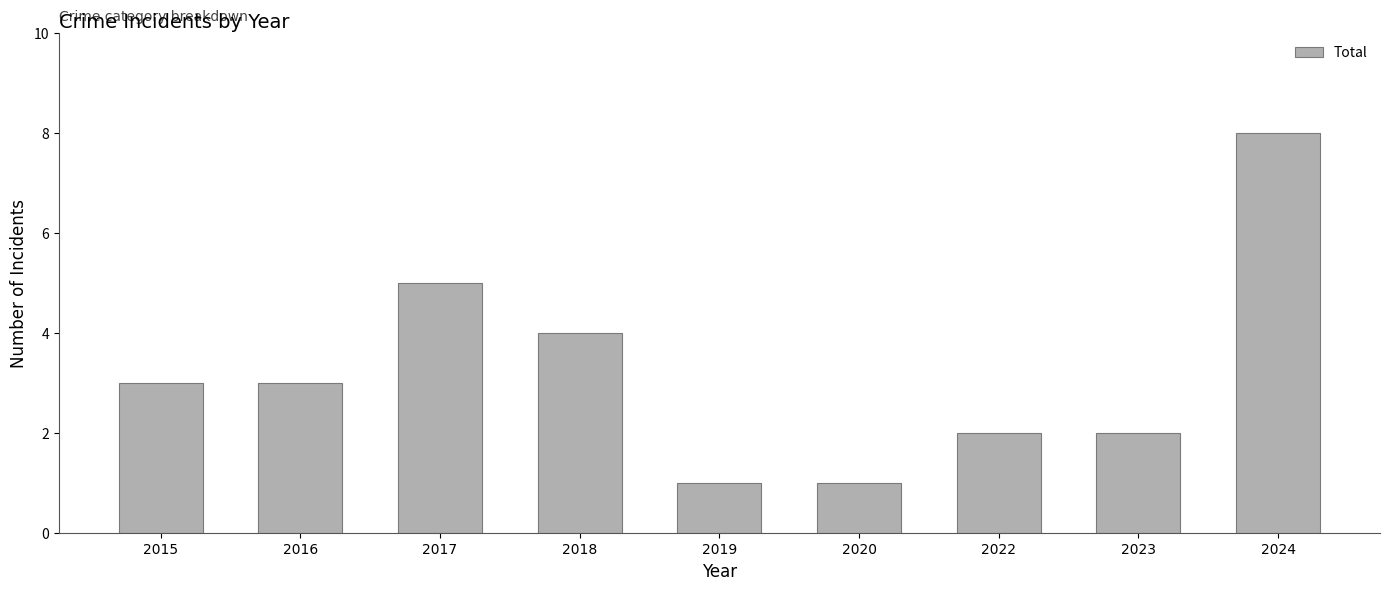

How many bars are there in total?

9